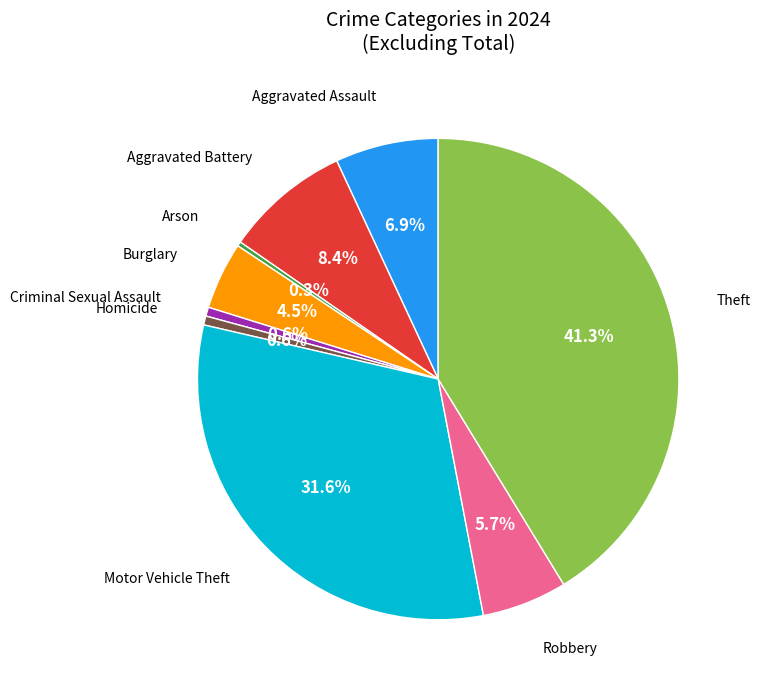

Is there any slice that represents more than half of the pie?

No